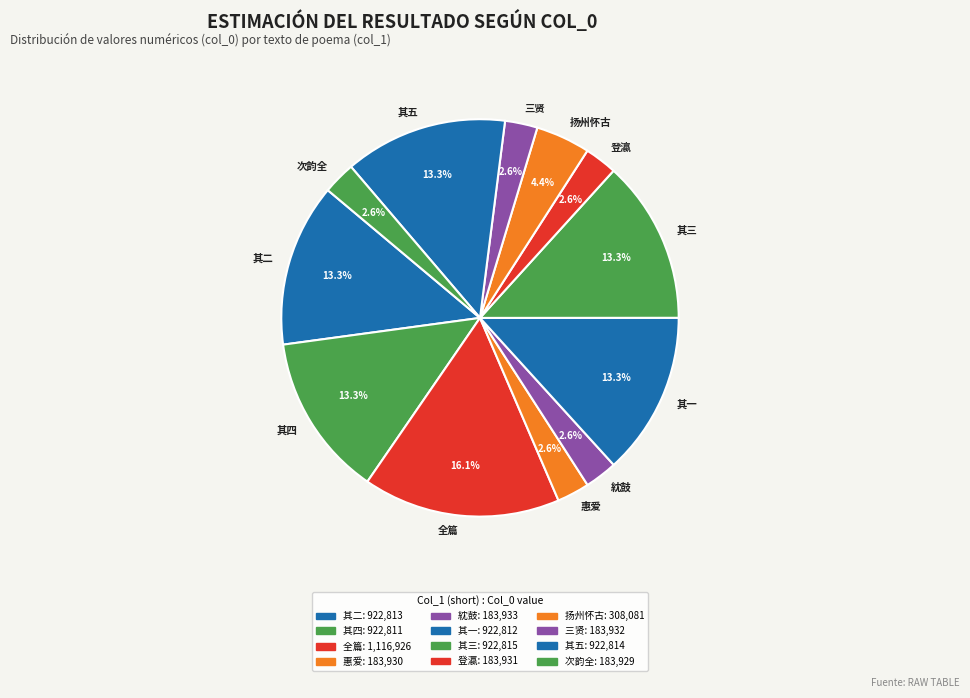

Which has a higher value, 其三 or 惠爱?

其三